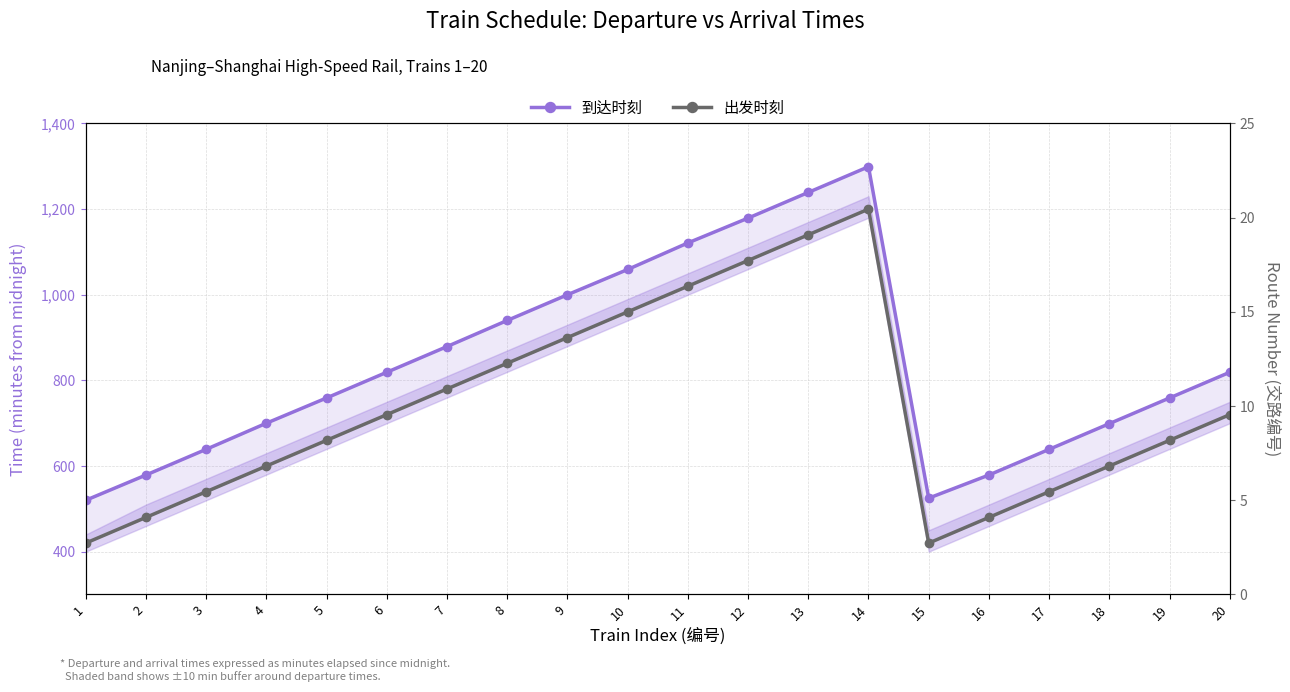

What are all the series names shown in the legend?

到达时刻, 出发时刻